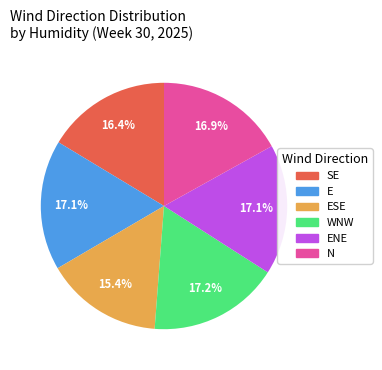

What is the ratio of the value at ENE to the value at E?

1.0